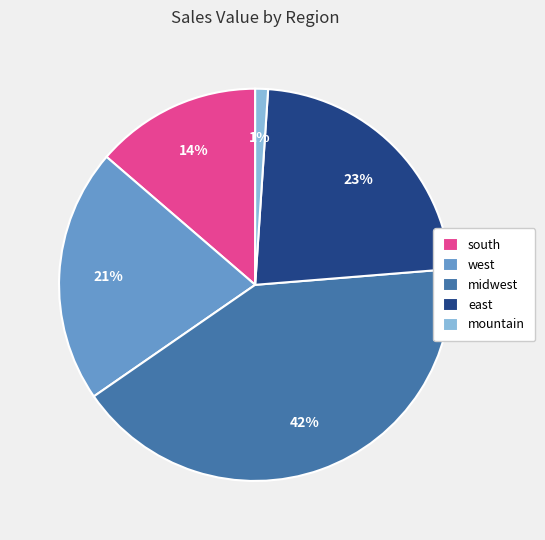

The mountain slice represents 16% of the pie. True or false?

False